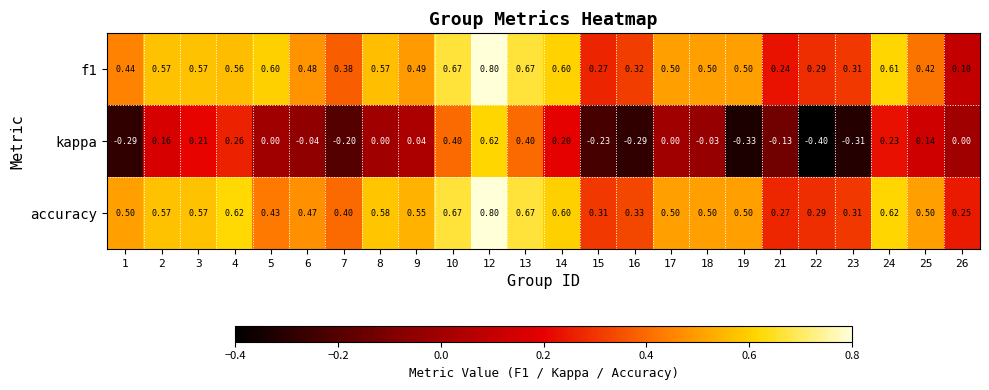

Between 7 and 22, which series saw the biggest shift?

kappa